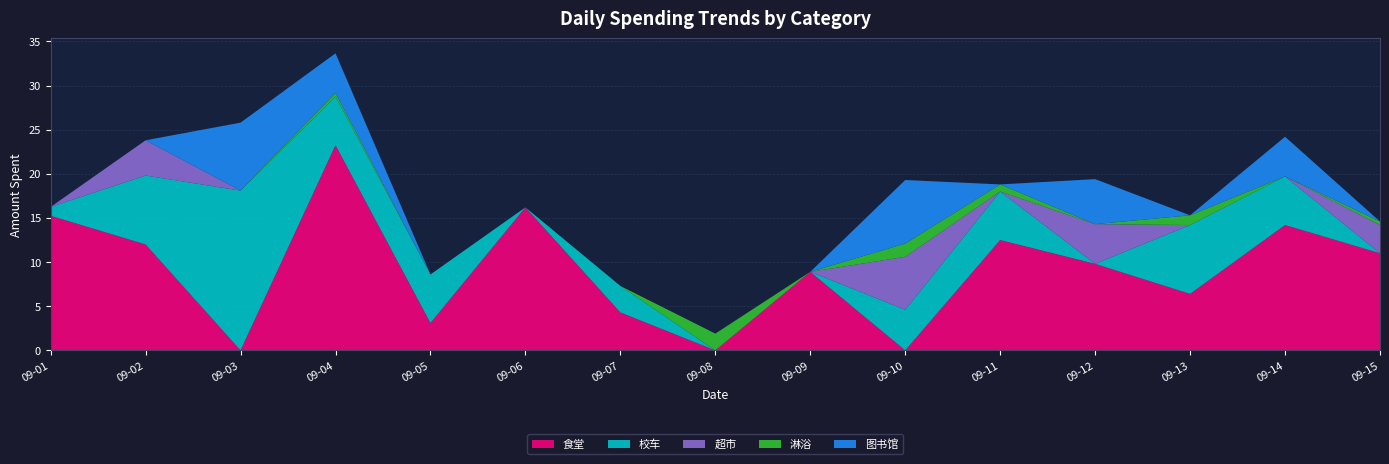

Reading left to right, transcribe all the data shown in this chart.

食堂: 15.2	12.0	0.0	23.2	3.1	16.2	4.3	0.0	8.9	0.0	12.5	9.8	6.4	14.2	11.0
校车: 1.0	7.8	18.1	5.5	5.5	0.0	3.0	0.0	0.0	4.6	5.5	0.0	7.8	5.5	0.0
超市: 0.0	4.0	0.0	0.0	0.0	0.0	0.0	0.0	0.0	6.0	0.0	4.5	0.0	0.0	3.2
淋浴: 0.0	0.0	0.0	0.4	0.0	0.0	0.0	1.9	0.0	1.5	0.8	0.0	1.1	0.0	0.4
图书馆: 0.0	0.0	7.7	4.5	0.0	0.0	0.0	0.0	0.0	7.2	0.0	5.1	0.0	4.5	0.0